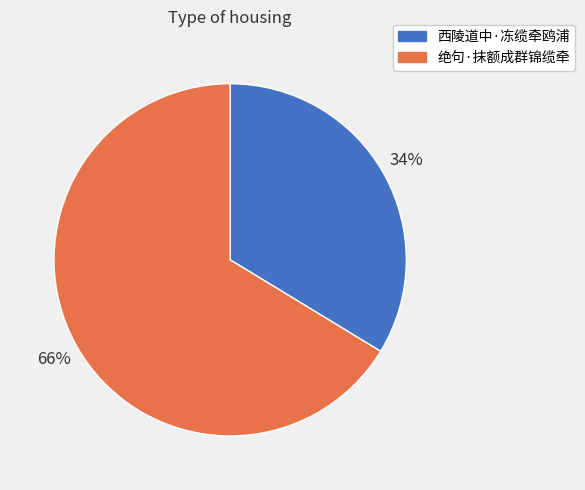

To the nearest percent, what portion does 绝句·抹额成群锦缆牵 represent?

66%